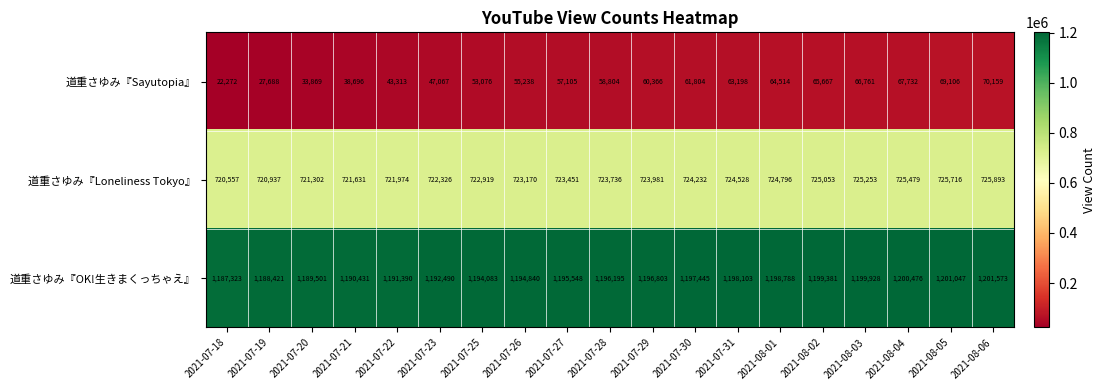

The 道重さゆみ『Sayutopia』 series shows 65667 at 2021-08-02. True or false?

True